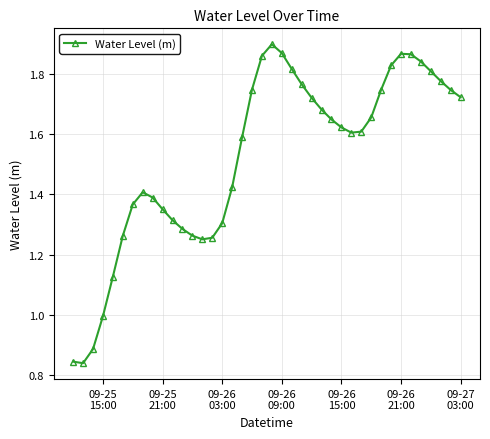

What is the sum of all values?

60.9